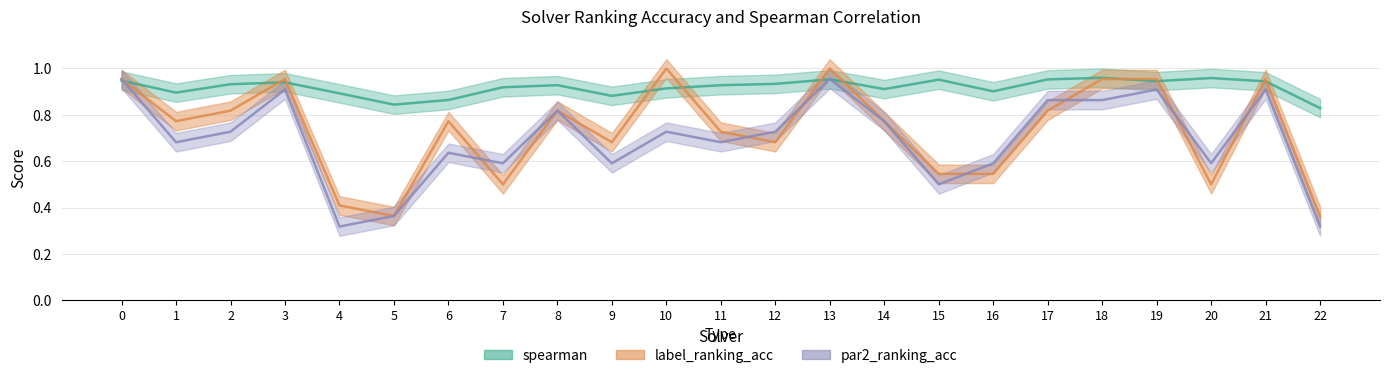

Where do spearman and par2_ranking_acc first cross each other?

0 and 1